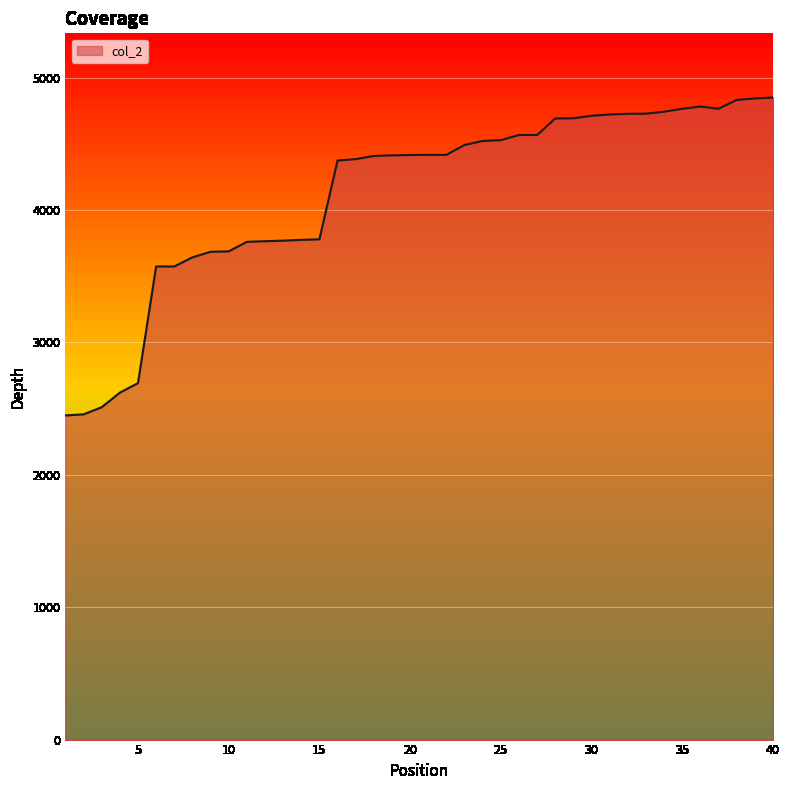

What is the smallest value displayed?

2448